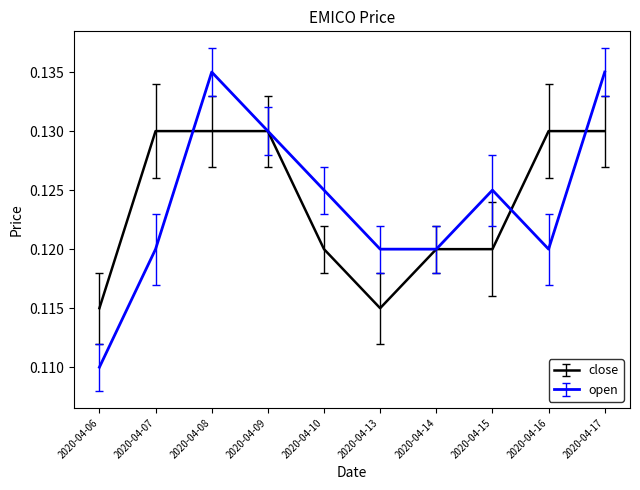

Which series has the largest range (max minus min)?

open